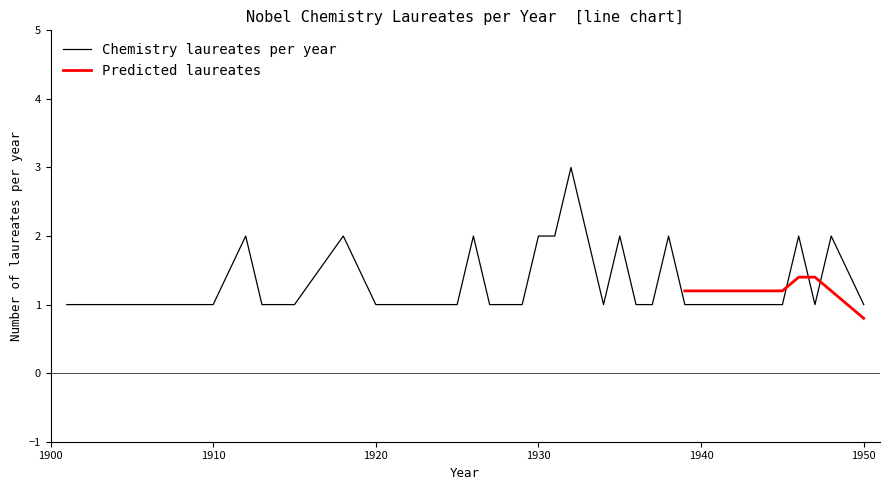

True or false: the data has more than 0 interior local peaks.

True